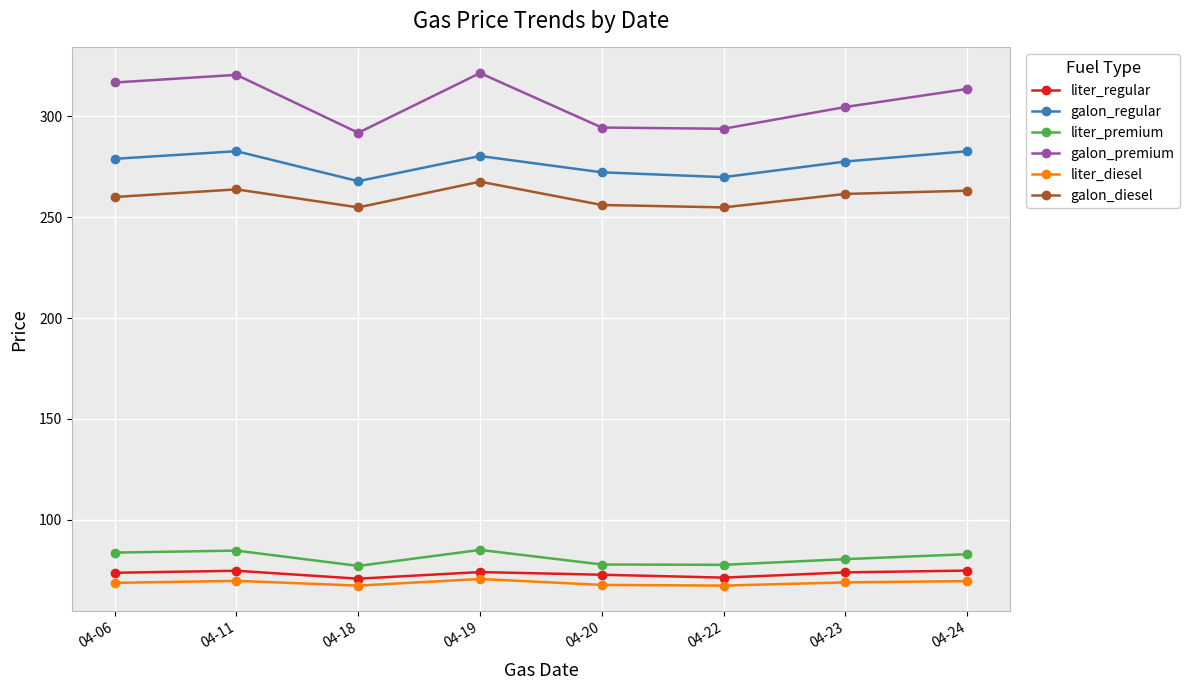

Rank the series by their maximum value, from lowest to highest.

liter_diesel, liter_regular, liter_premium, galon_diesel, galon_regular, galon_premium